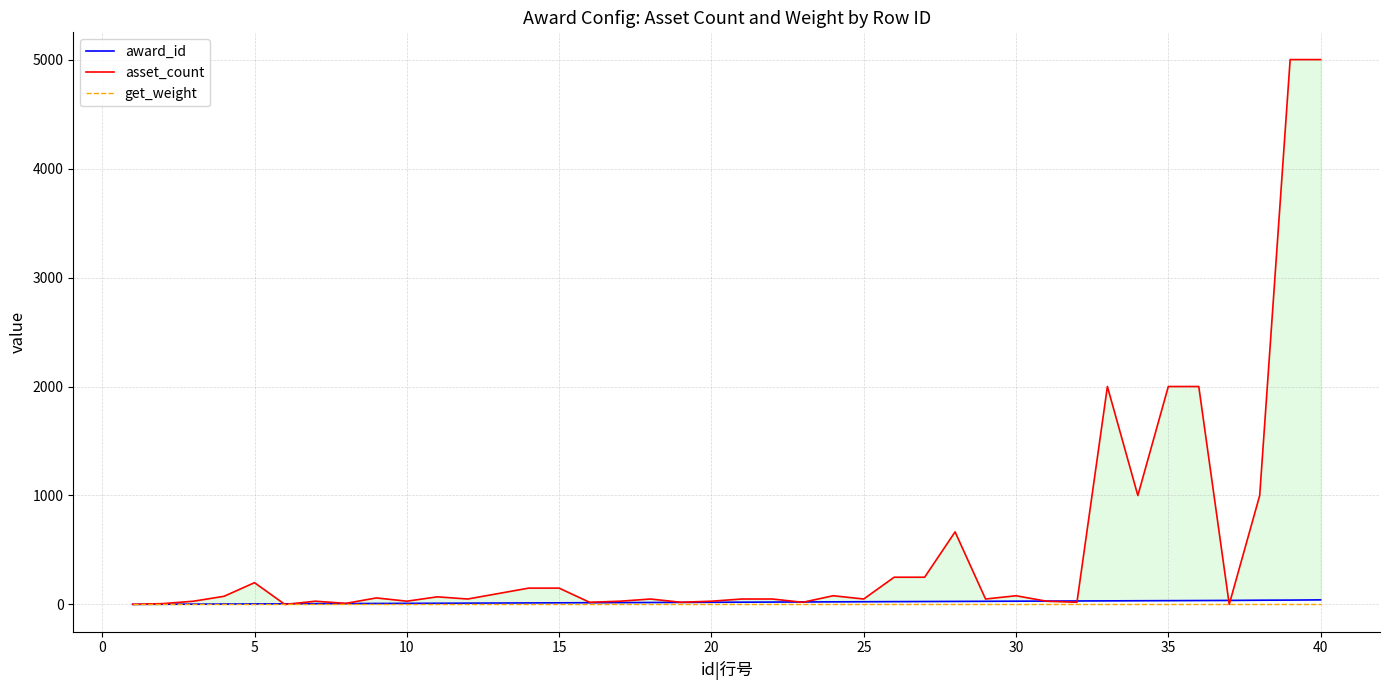

What is the sum of all asset_count values?

20711